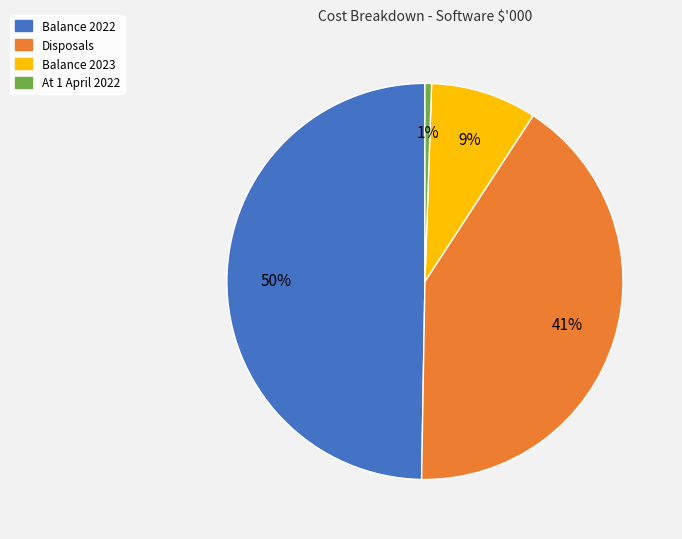

Combined, do At 1 April 2022 and Balance 2023 account for over 50%?

No